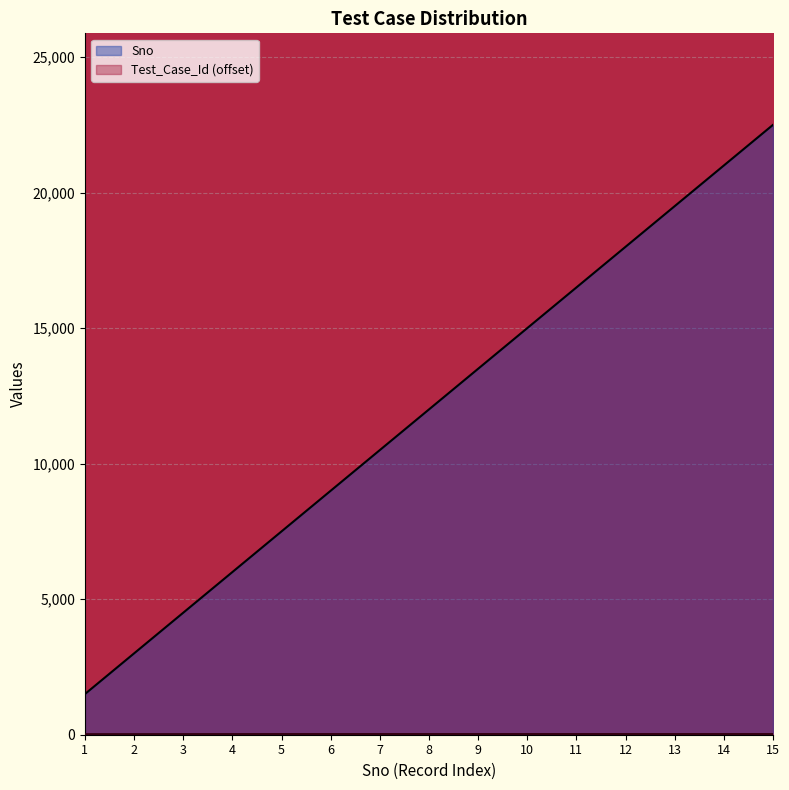

True or false: Sno and Test_Case_Id cross at least once.

False